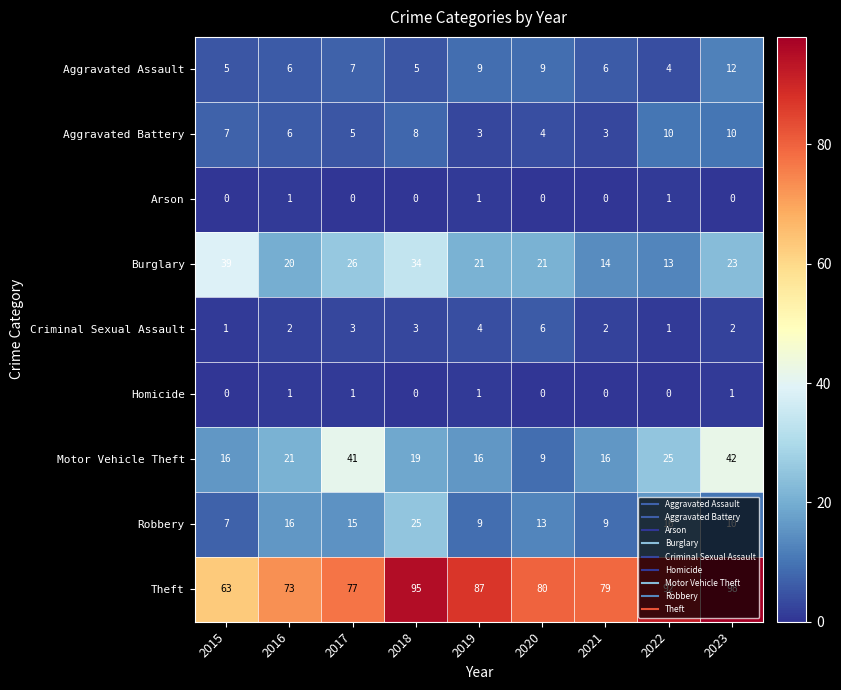

Which series changed the most between 2017 and 2022?

Motor Vehicle Theft